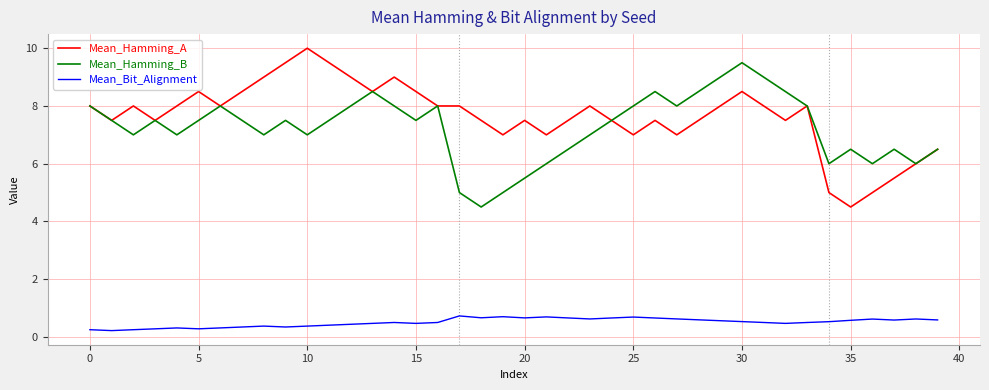

True or false: Mean_Hamming_B and Mean_Bit_Alignment intersect in this chart.

False